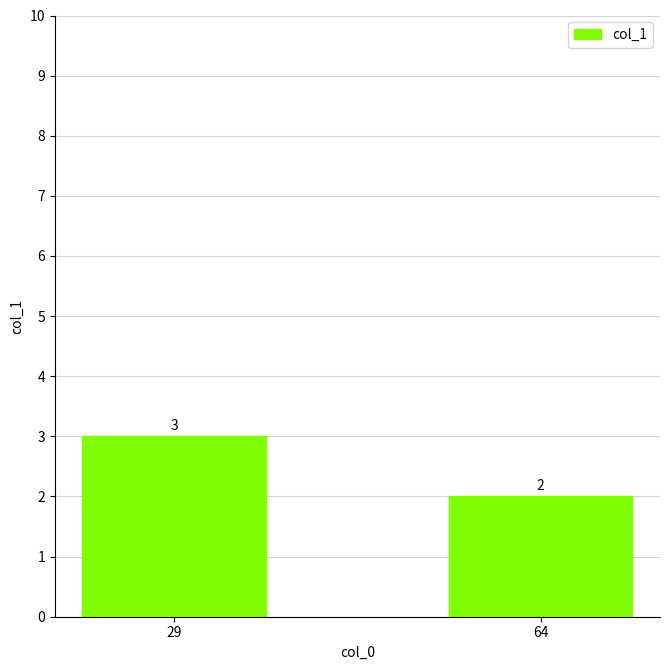

How many values are below 3?

1